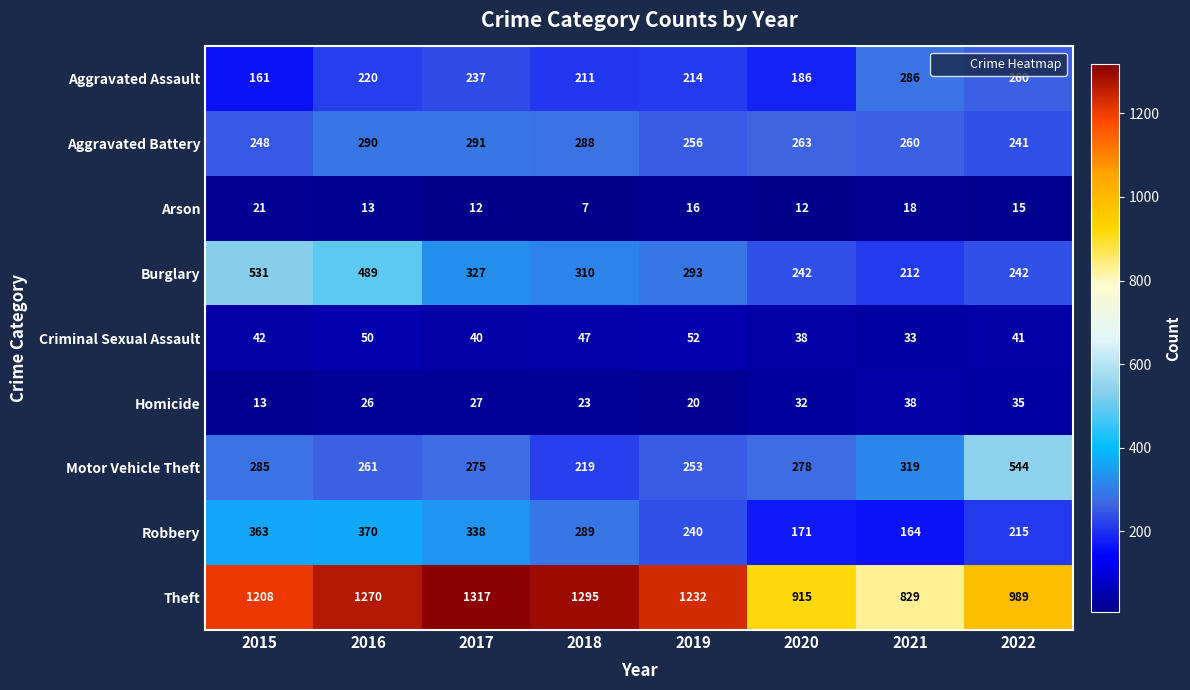

What is the difference between the highest and lowest values at 2017?

1305